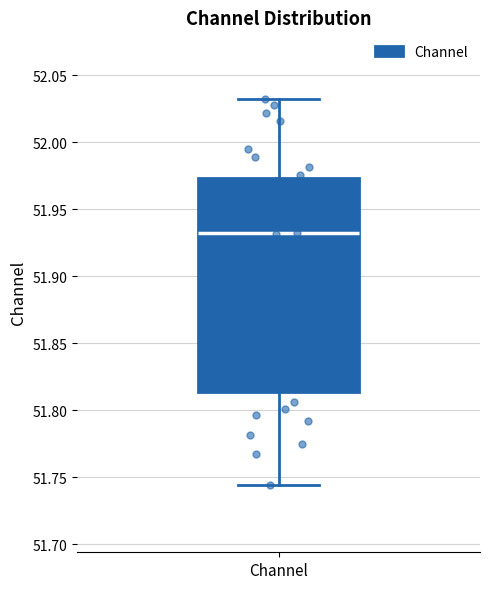

Where is the lower edge of the box for Channel on the y-axis? The values are not printed on the chart, so give them approximately, as read against the axis.

51.815